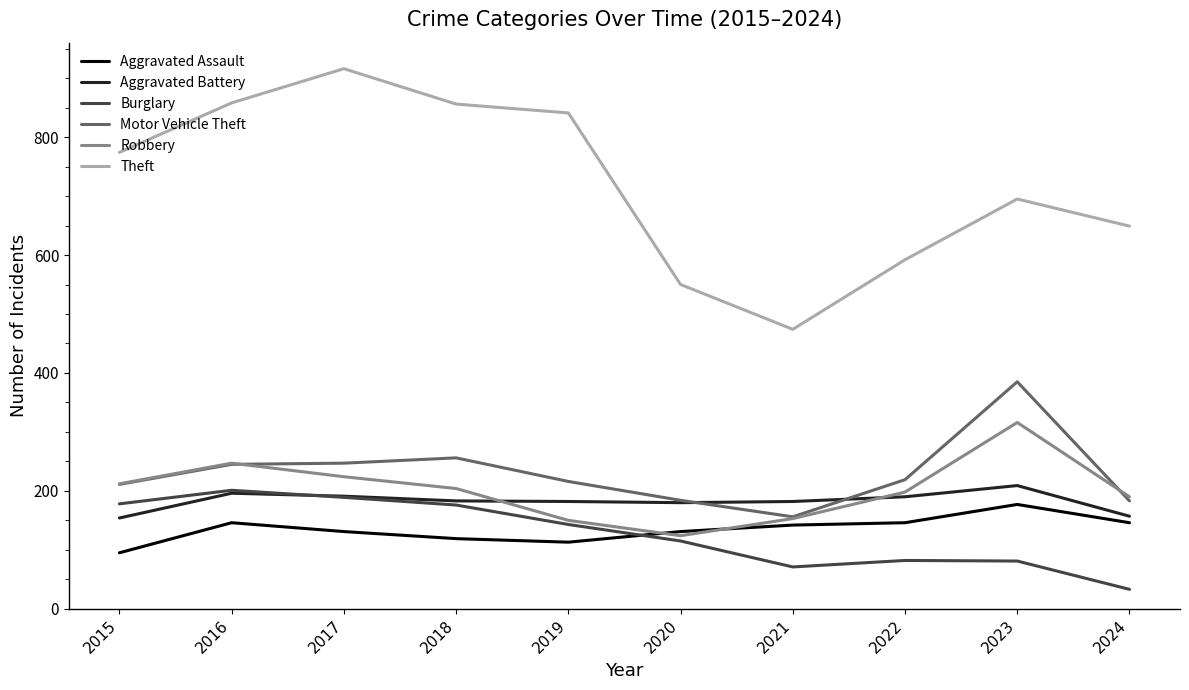

True or false: Burglary and Theft intersect in this chart.

False